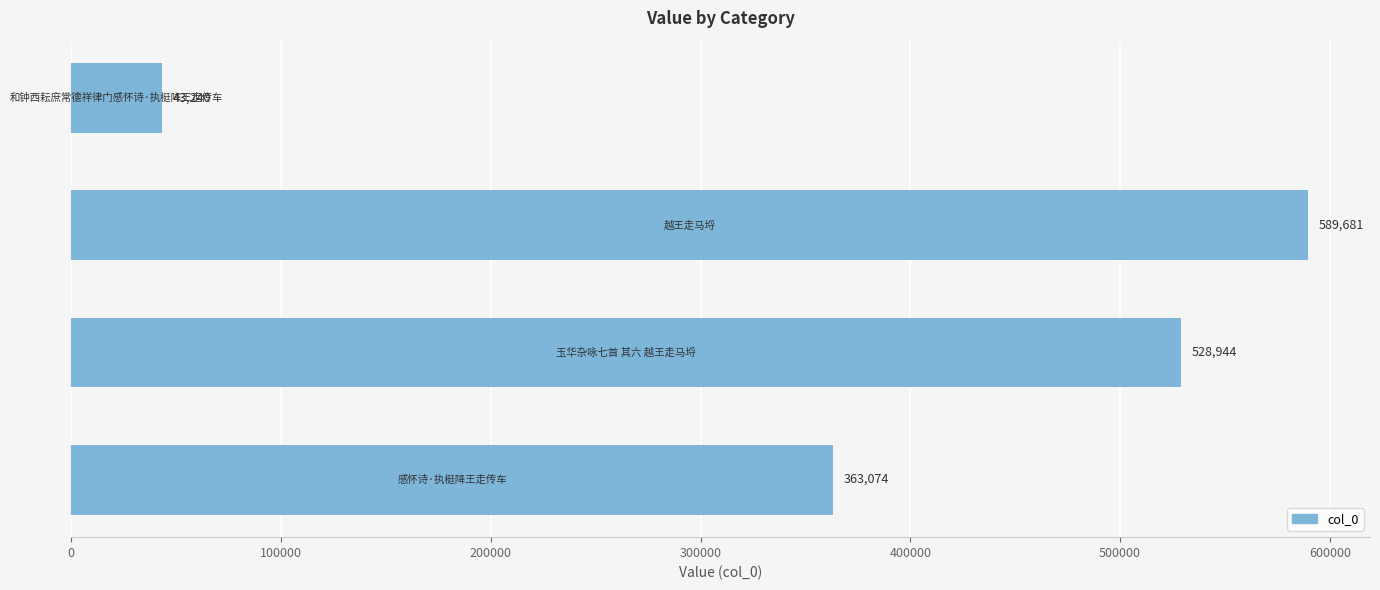

What is the average value?

381235